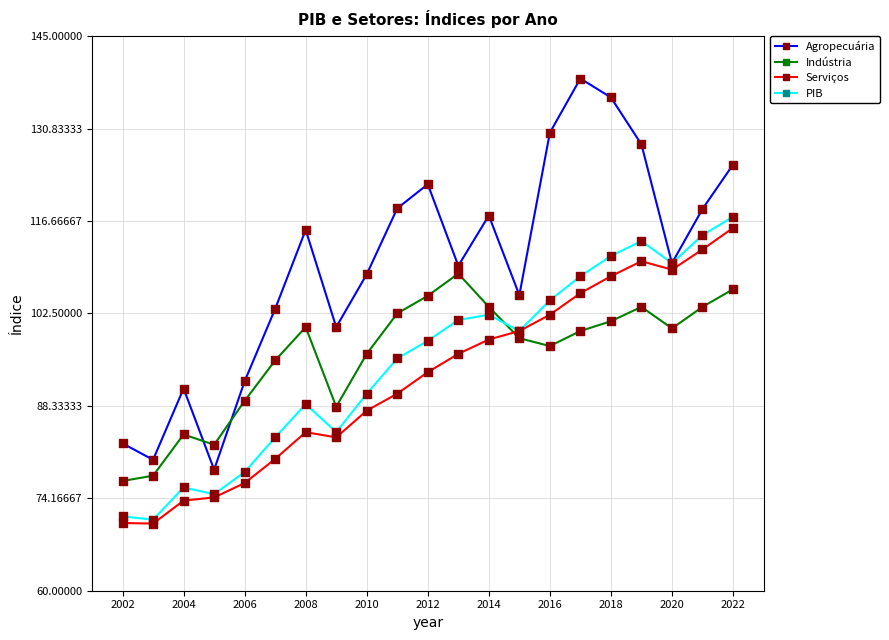

What are all the series names shown in the legend?

Agropecuária, Indústria, Serviços, PIB